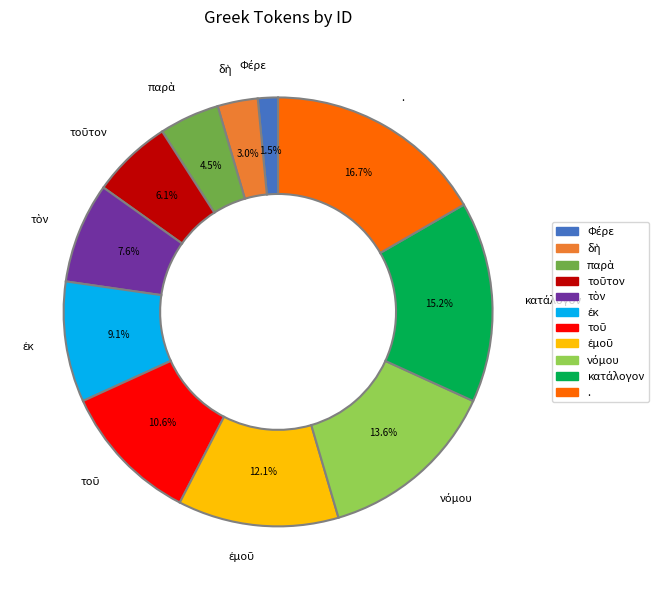

Which category has the biggest portion of the pie?

.